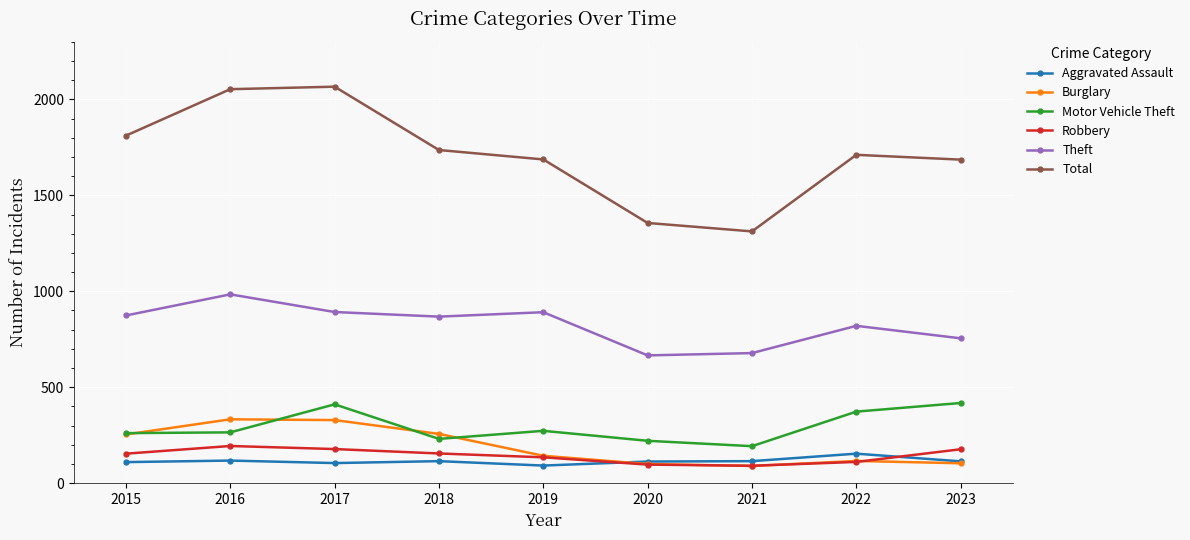

What is the value of the Aggravated Assault point at the 1st from the left?

110